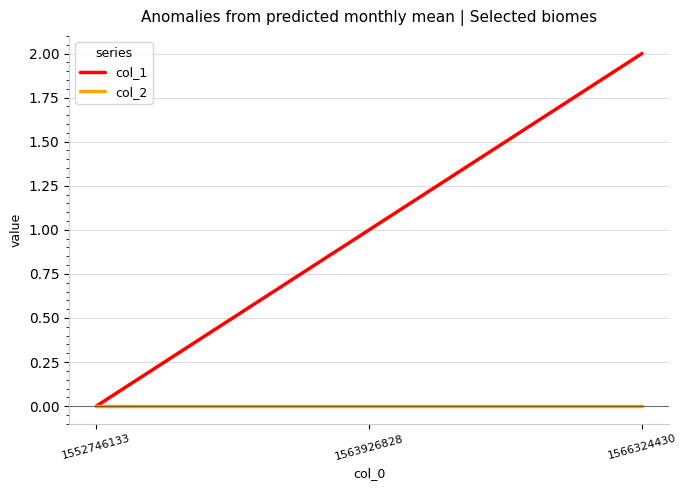

How many positive values does the col_1 series have?

2